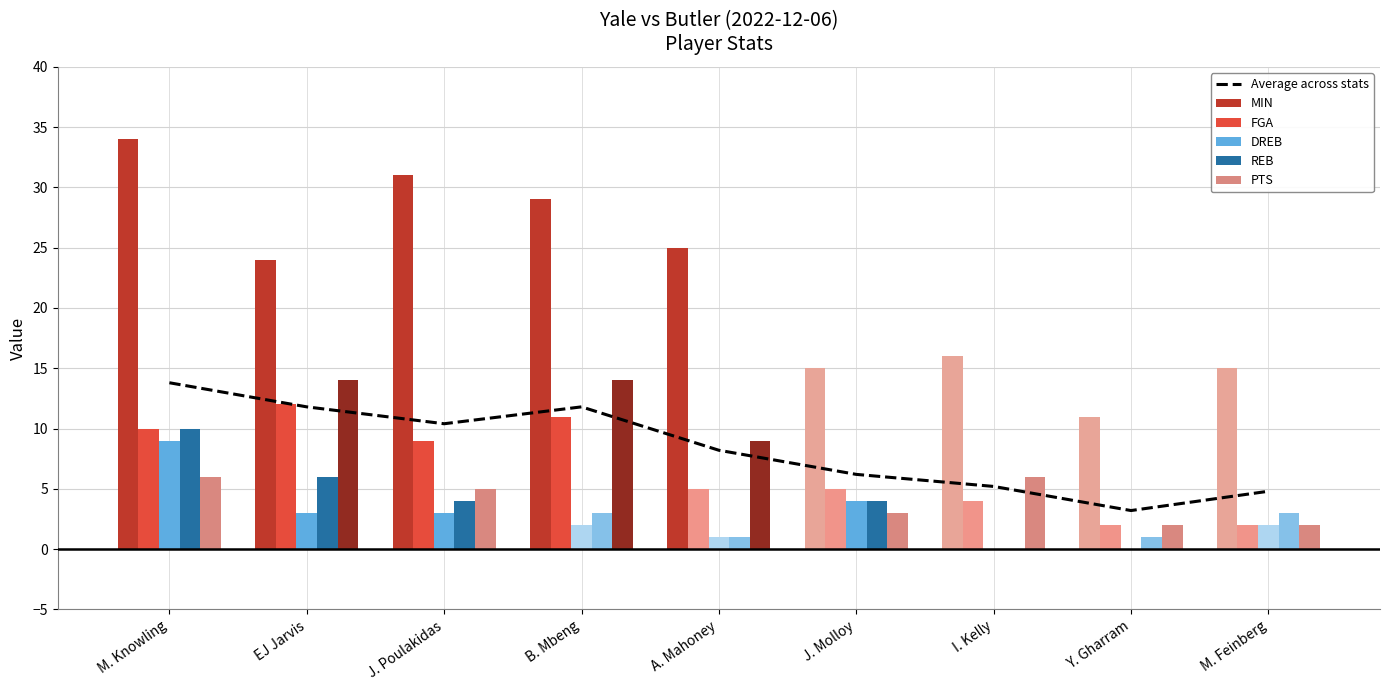

At which category is the sum across all series the highest?

M. Knowling